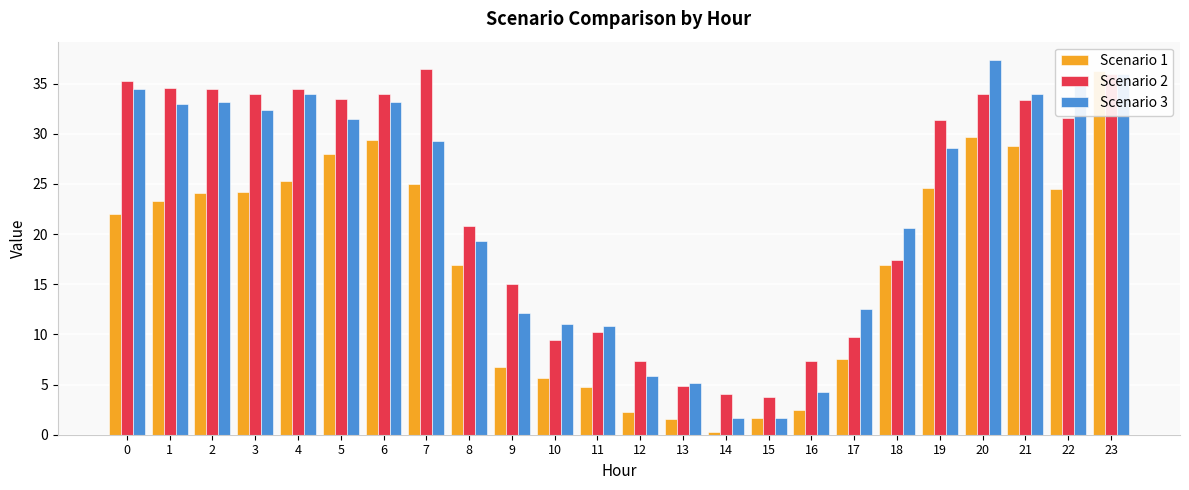

Which series has the widest spread of values?

Scenario 1